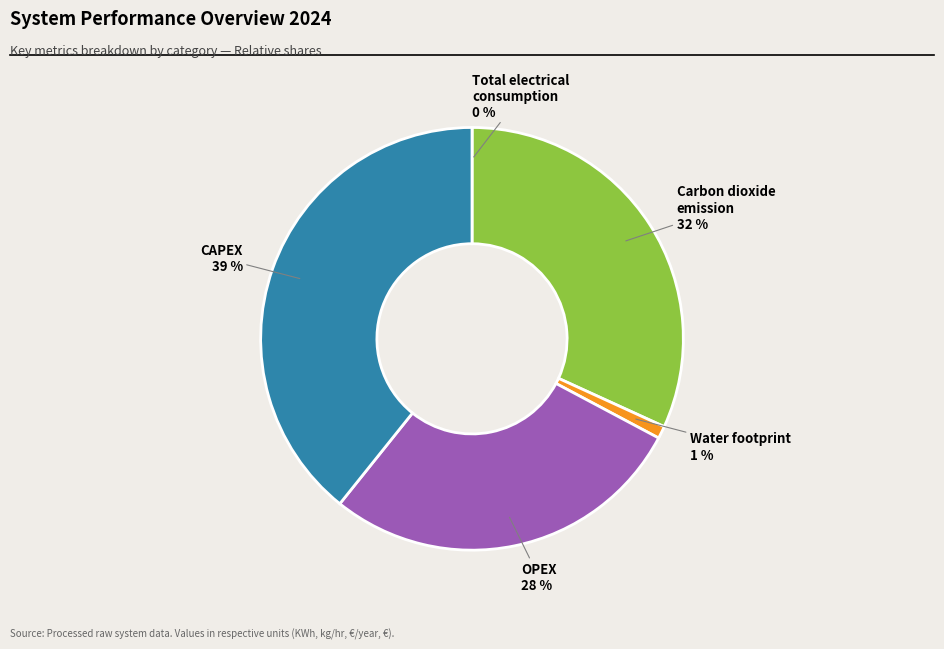

Is there a majority slice in this chart?

No